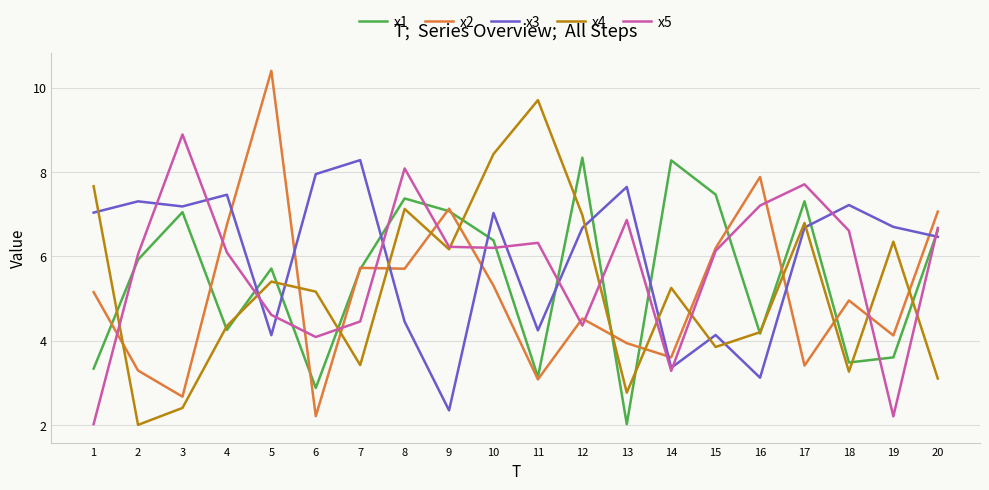

What is the average value of the x4 series?

5.2